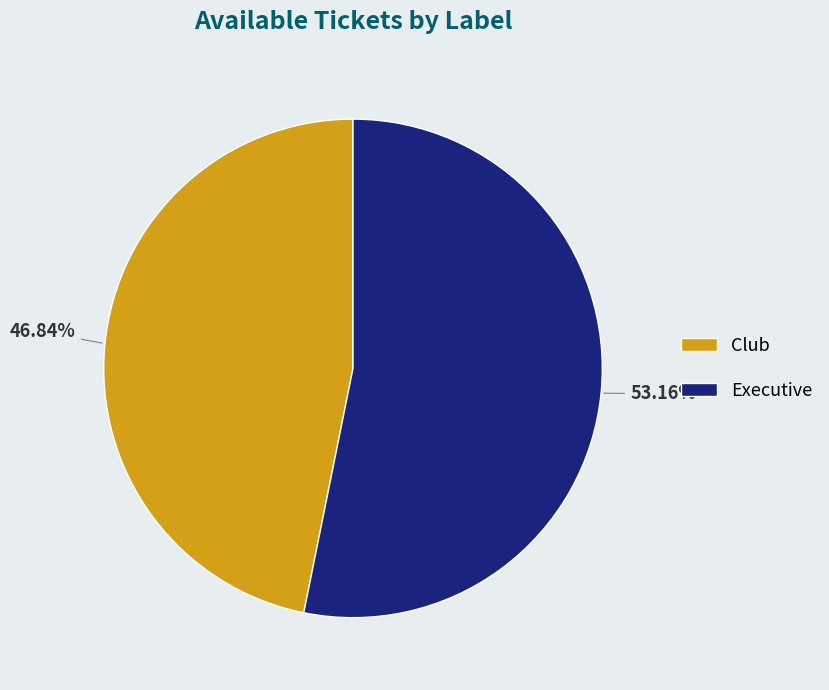

Which category has the biggest portion of the pie?

Executive